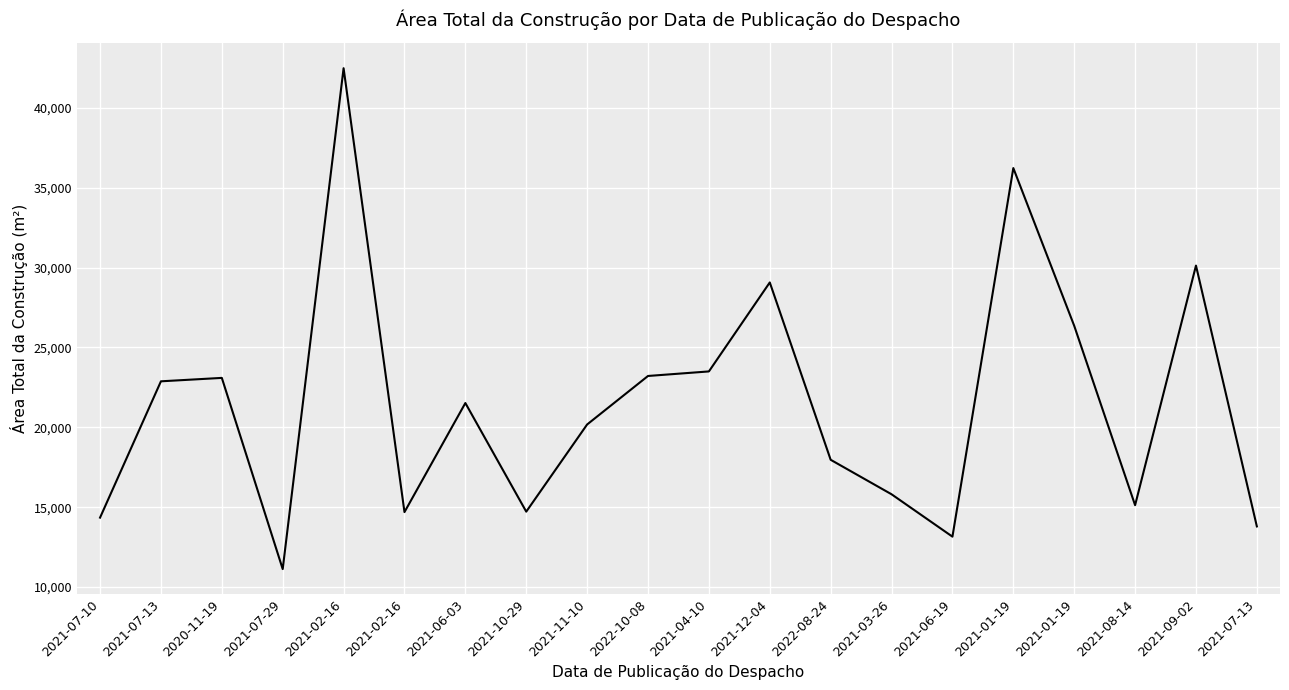

What is the value of the 8th point from the left?

14721.1